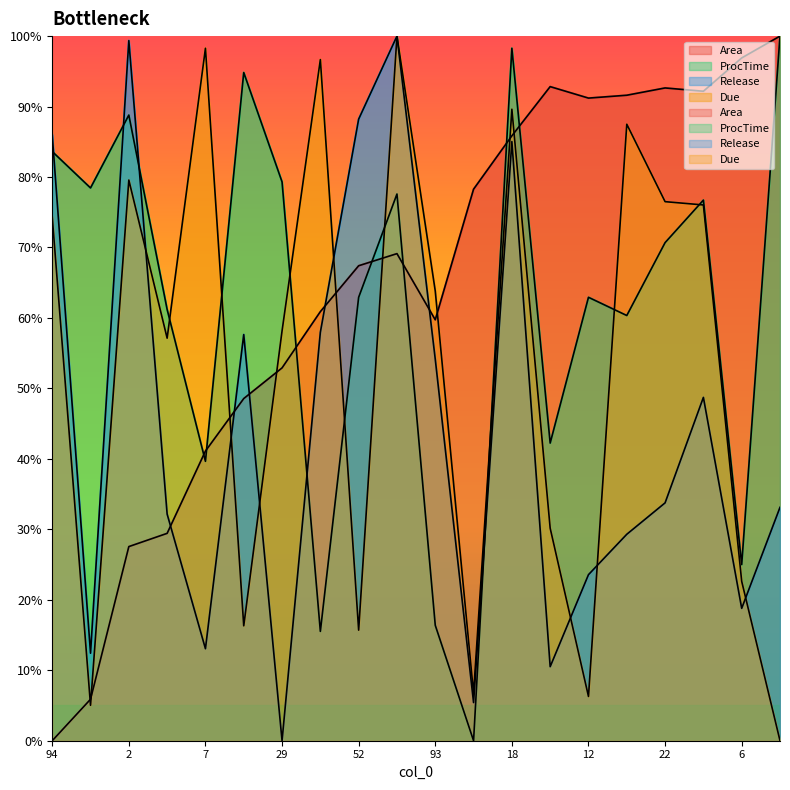

True or false: Due has more than 0 interior local peaks.

True